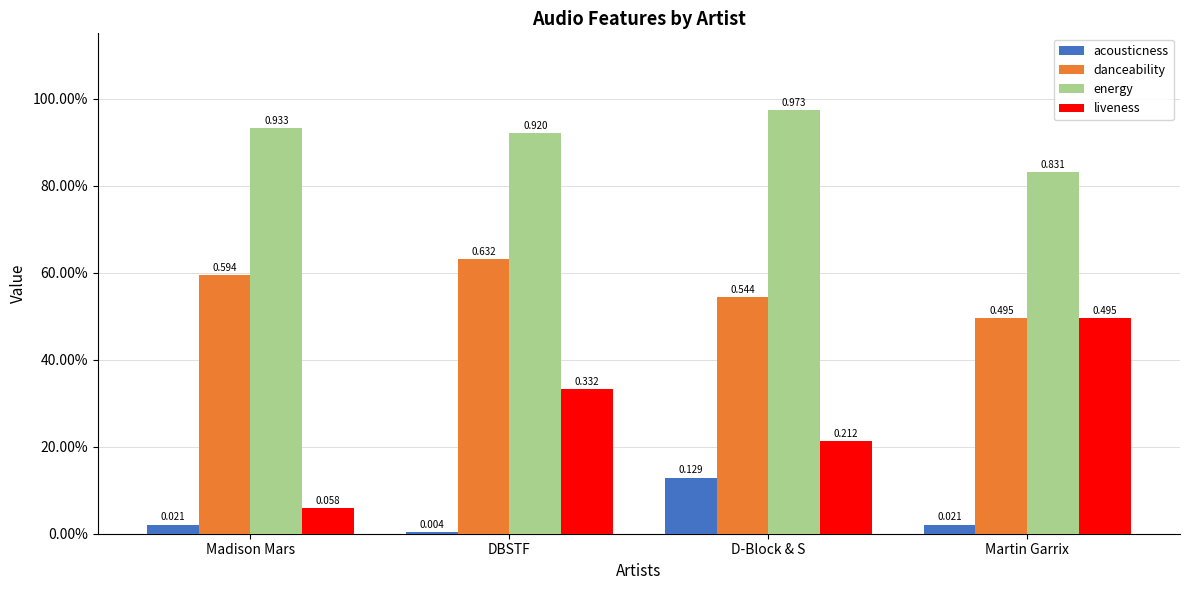

Are the bars grouped side by side (vs. stacked)?

Yes